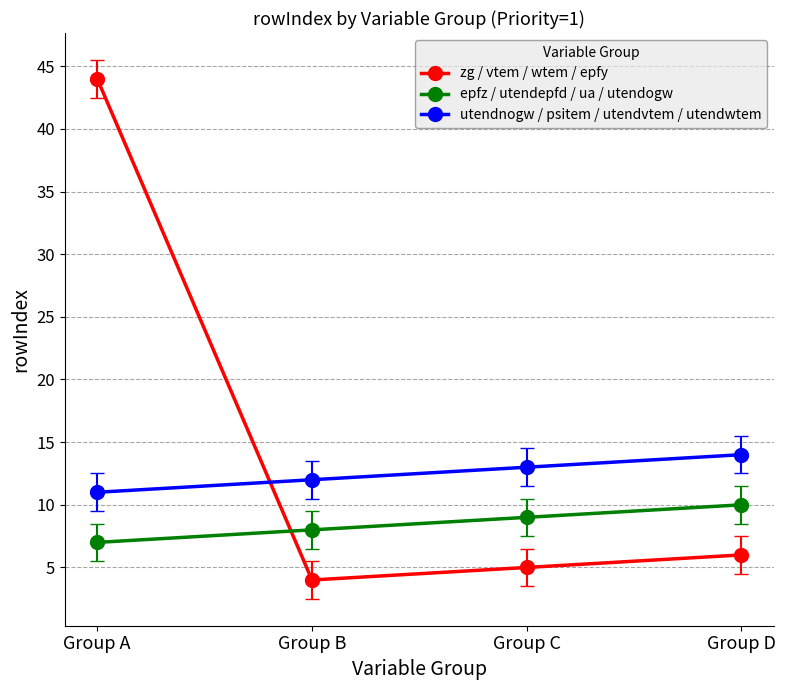

At which category is the sum across all series the highest?

Group A